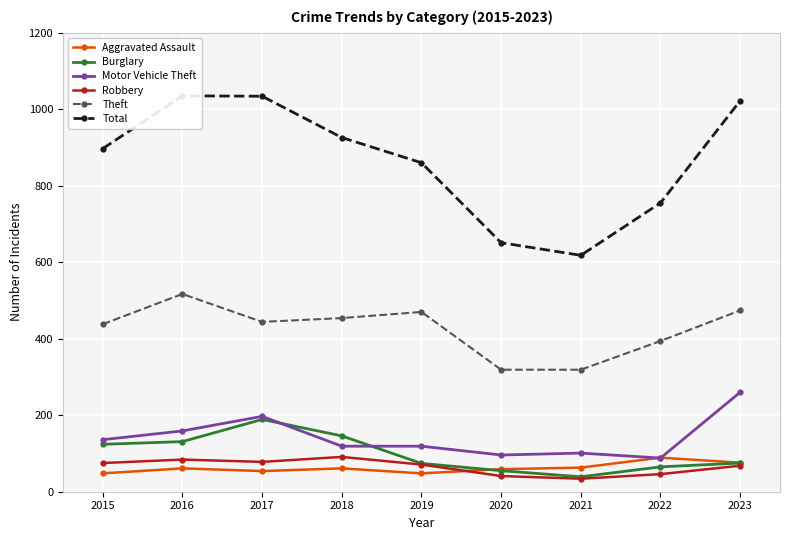

Is it true that Burglary equals 228 at 2016?

False